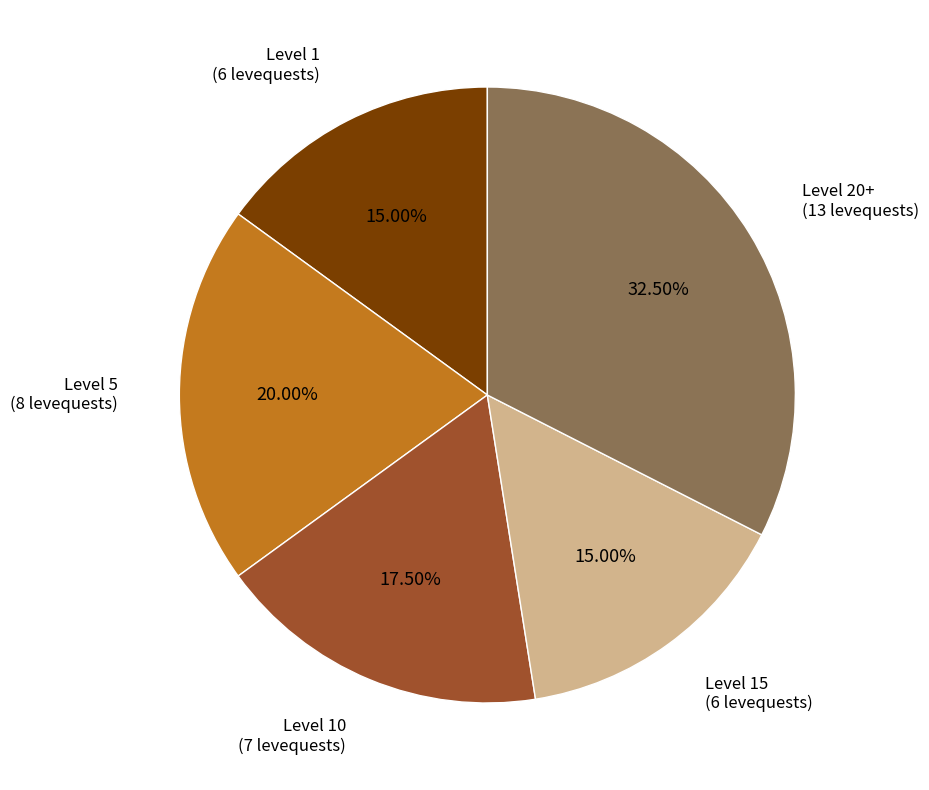

Does any single category account for the majority?

No